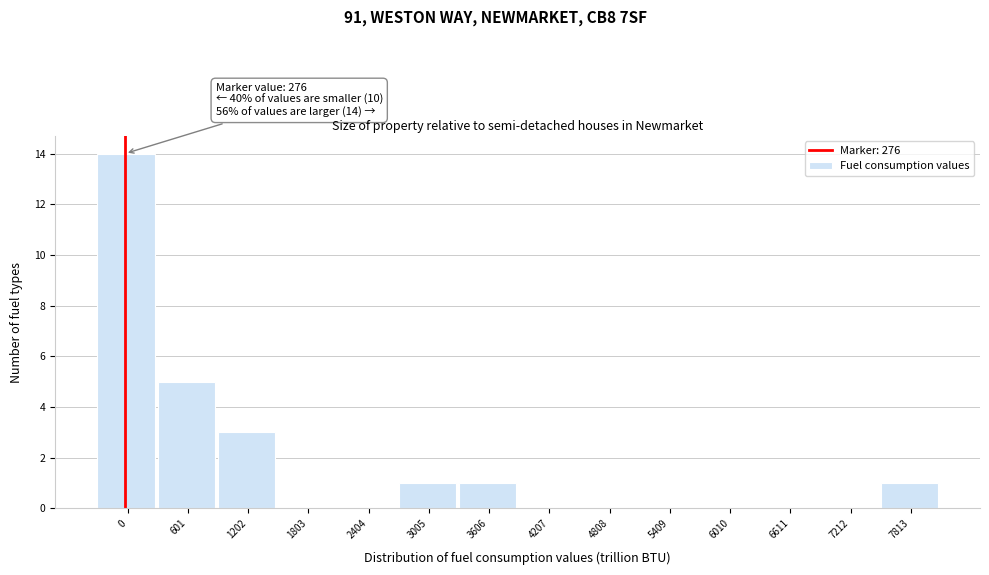

Reading left to right, transcribe all the data shown in this chart.

0=14	601=5	1202=3	1803=0	2404=0	3005=1	3606=1	4207=0	4808=0	5409=0	6010=0	6611=0	7212=0	7813=1